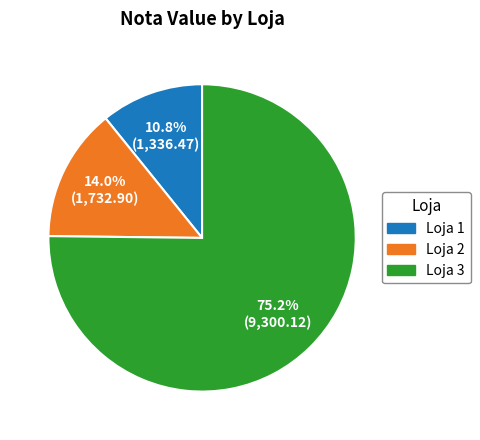

To the nearest percent, what is the difference between the largest and smallest slice percentages?

64%